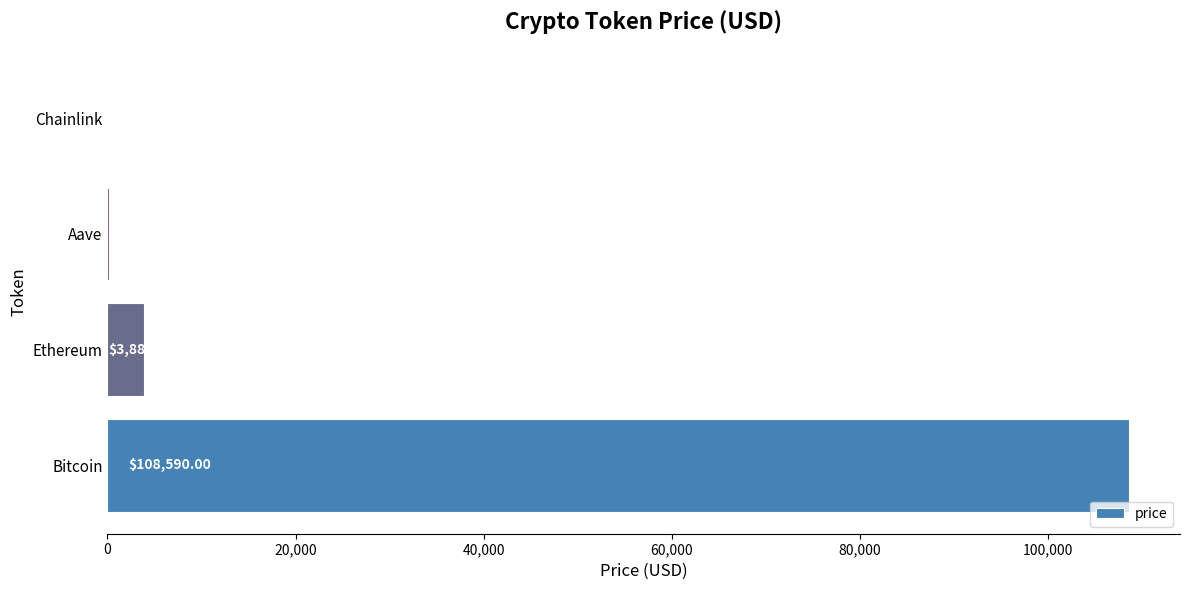

What is the sum of all values?

112716.9